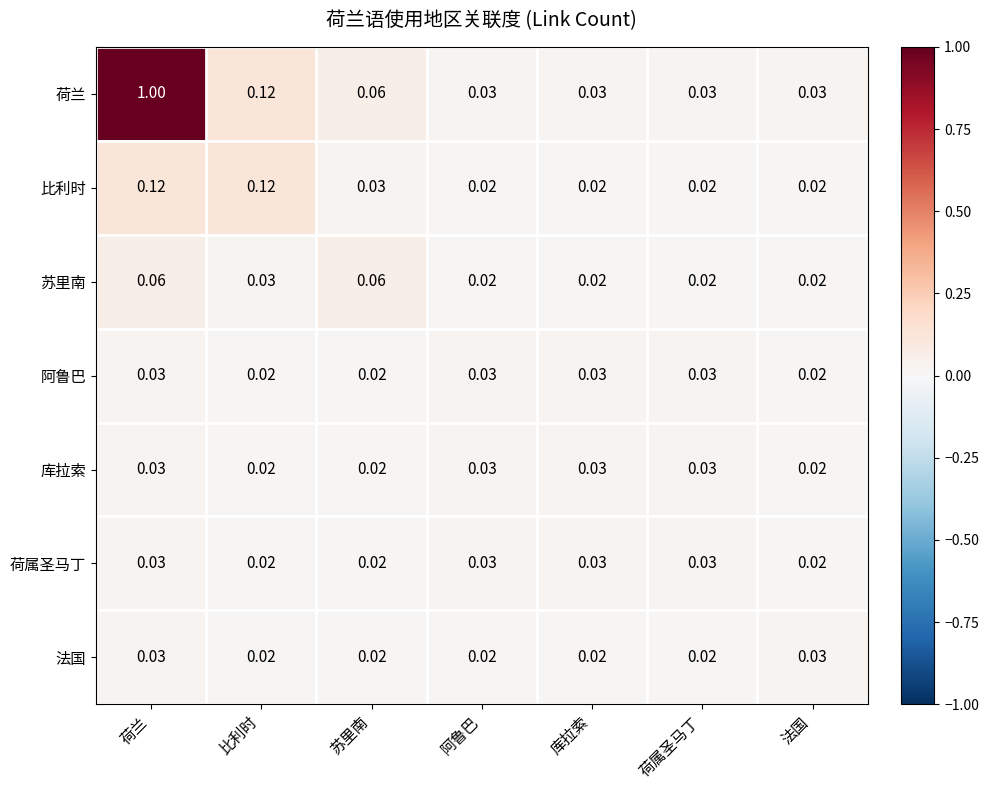

At which category is the sum across all series the highest?

荷兰